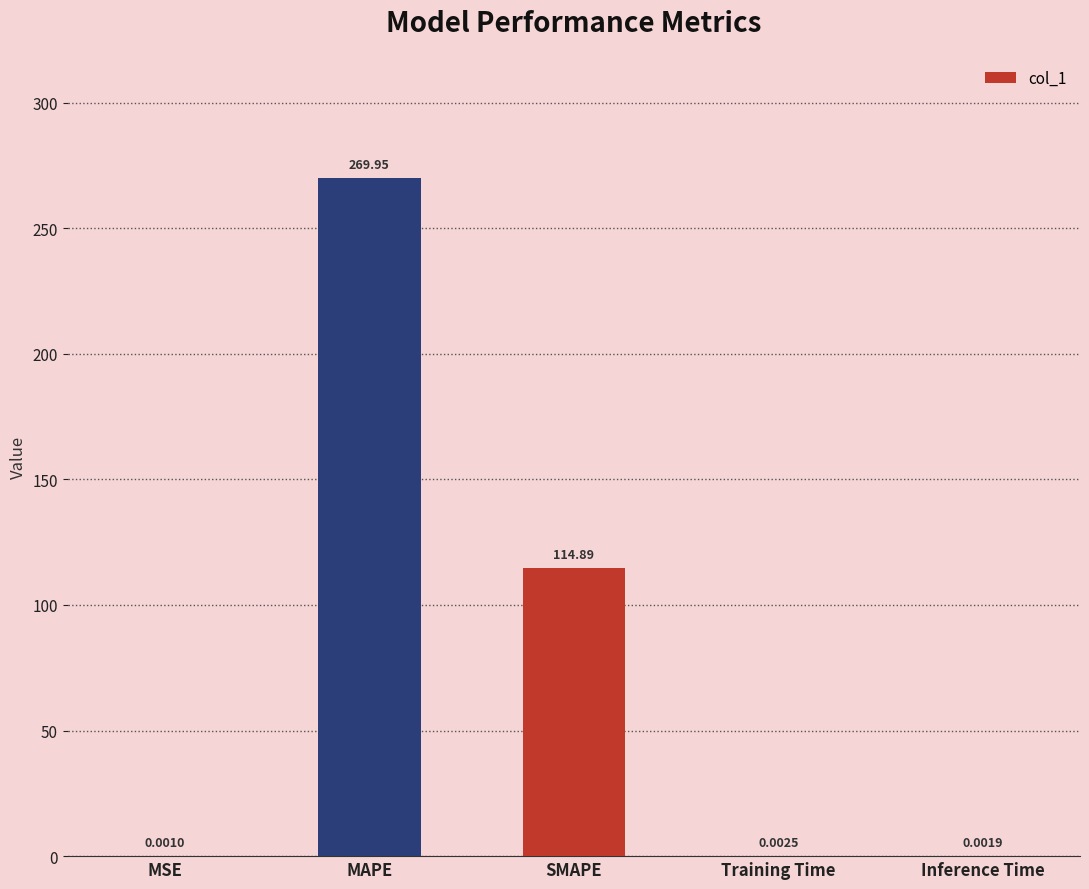

At which label is the value closest to 134?

SMAPE